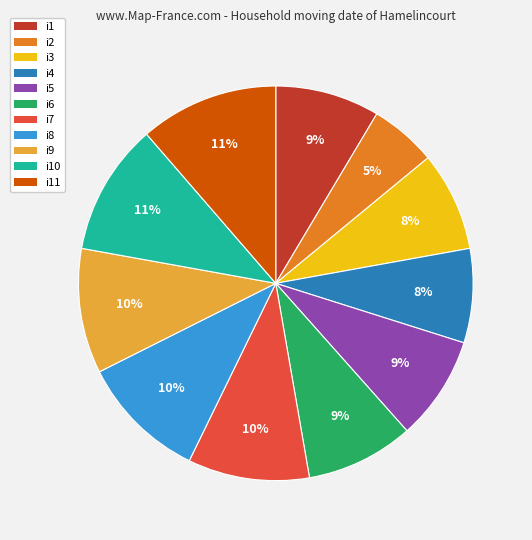

Count the number of slices in the pie.

11